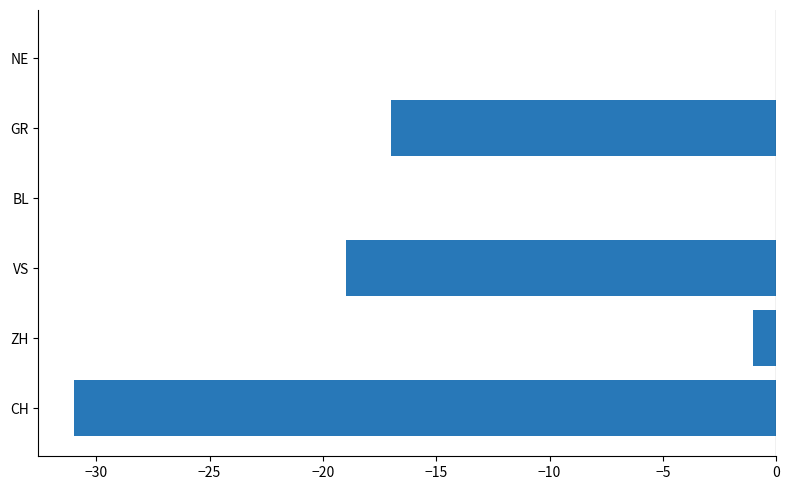

What is the sum of all values?

-68